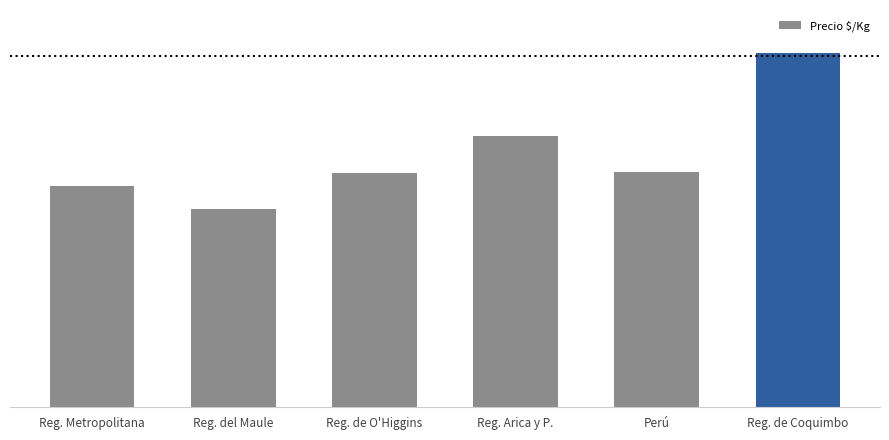

List the labels in order of value, smallest first.

Reg. del Maule, Reg. Metropolitana, Reg. de O'Higgins, Perú, Reg. Arica y P., Reg. de Coquimbo